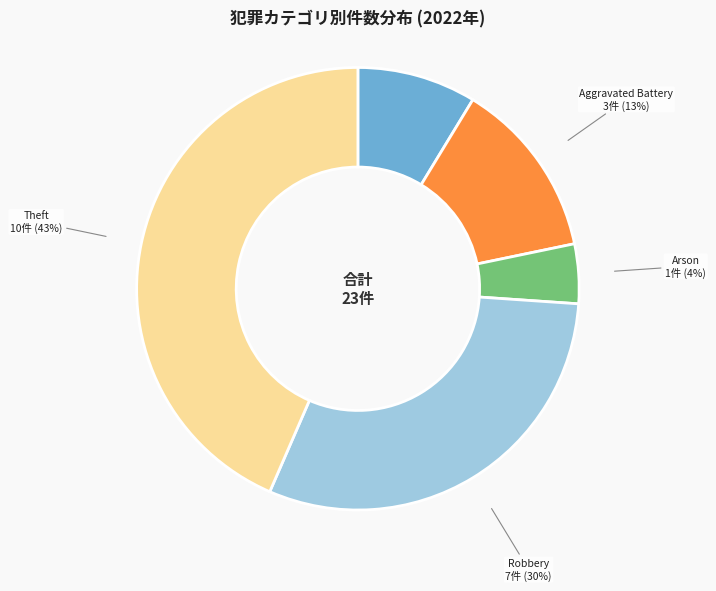

To the nearest percent, what is the difference between the largest and smallest slice percentages?

39%